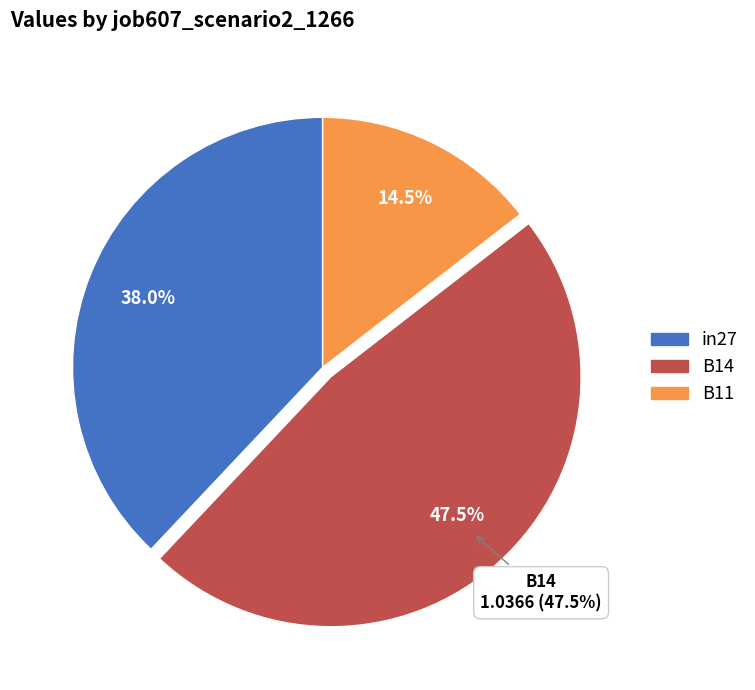

What percentage is the B11 slice, to the nearest percent?

15%